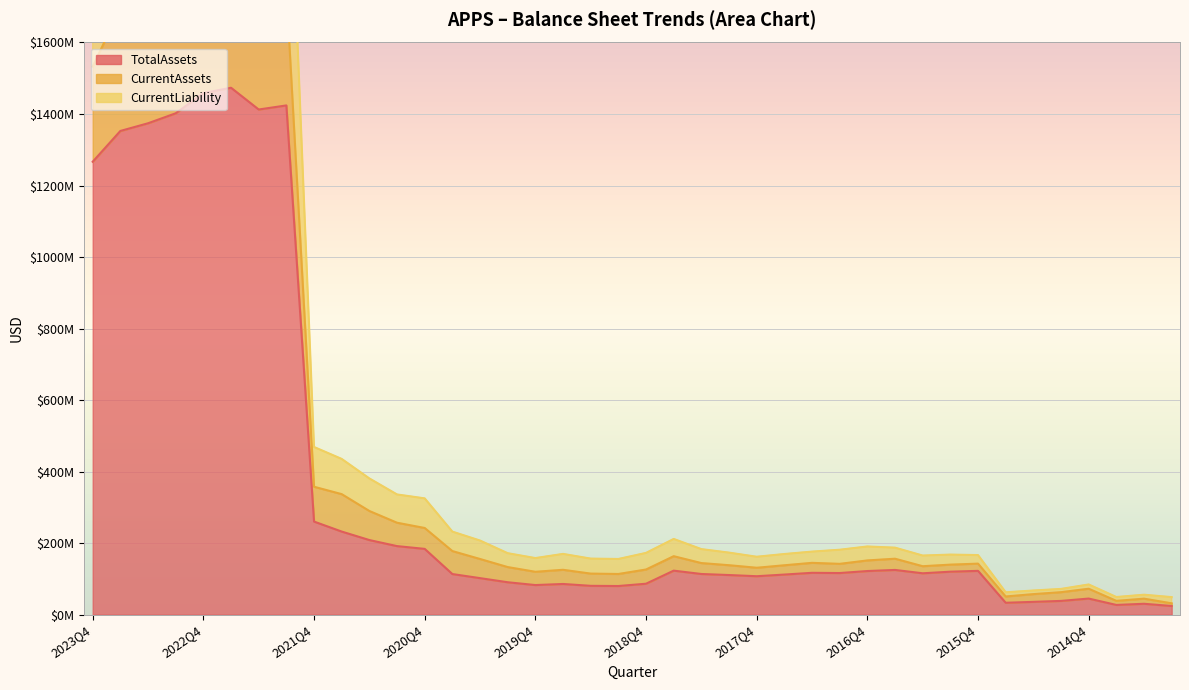

Is the value of TotalAssets at 2017Q2 greater than the value of CurrentAssets at 2022Q4?

No